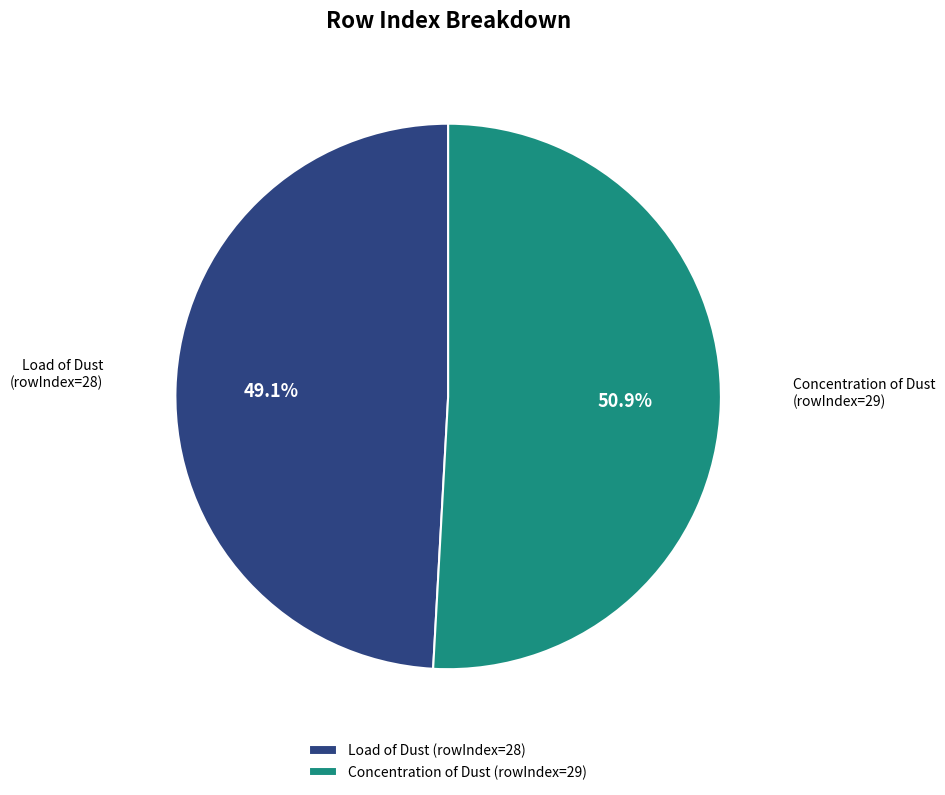

Which slice is the smallest?

Load of Dust